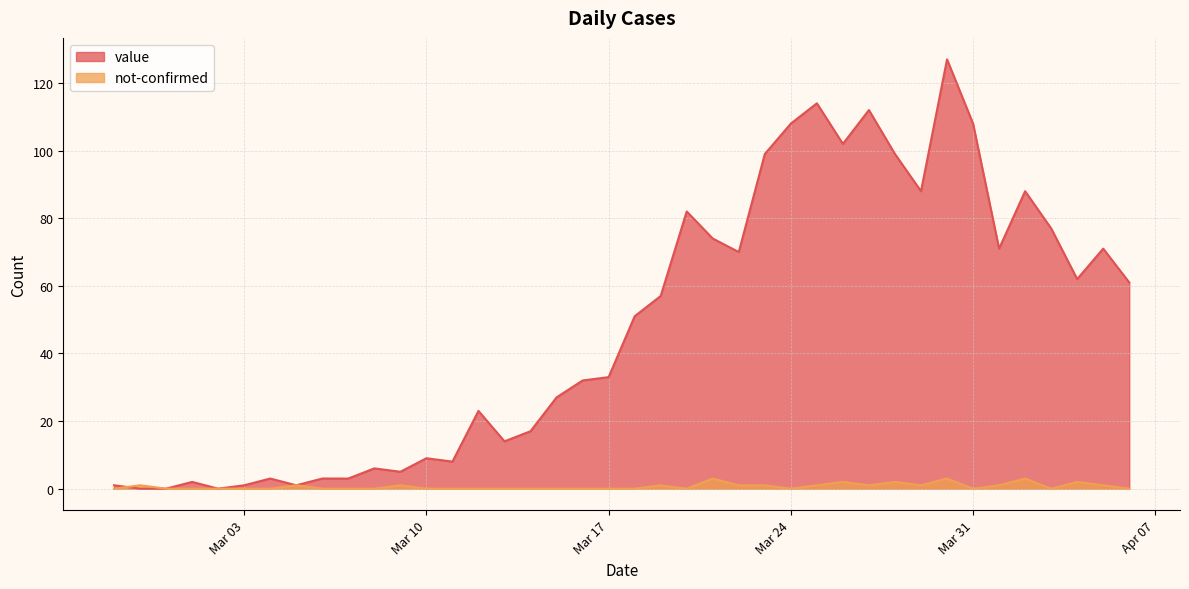

Is the value of value at Mar 31 greater than the value of not-confirmed at Mar 17?

Yes